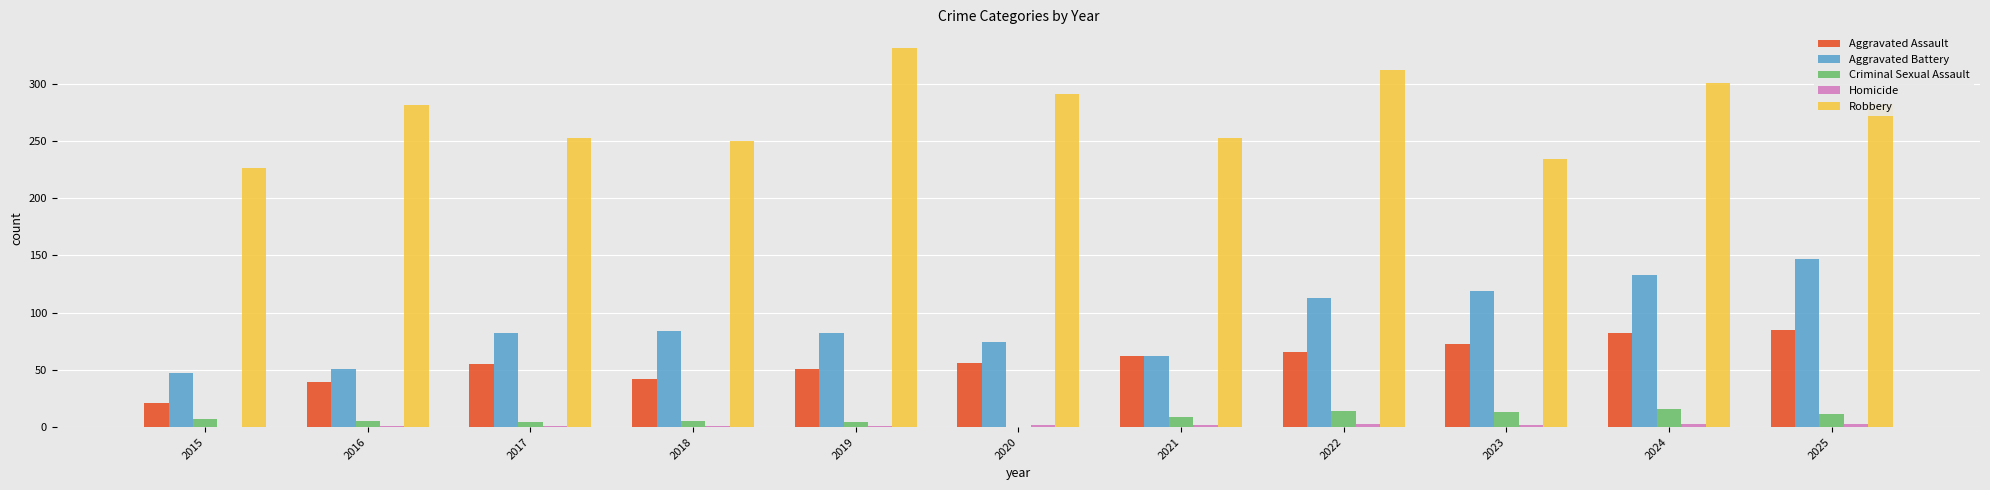

The Criminal Sexual Assault series shows 11 at 2025. True or false?

True